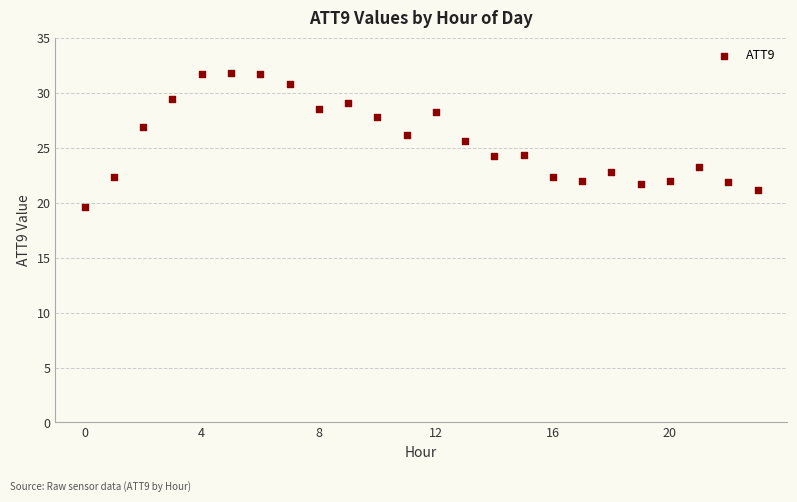

What is the range of Y values (max minus min)?

12.2